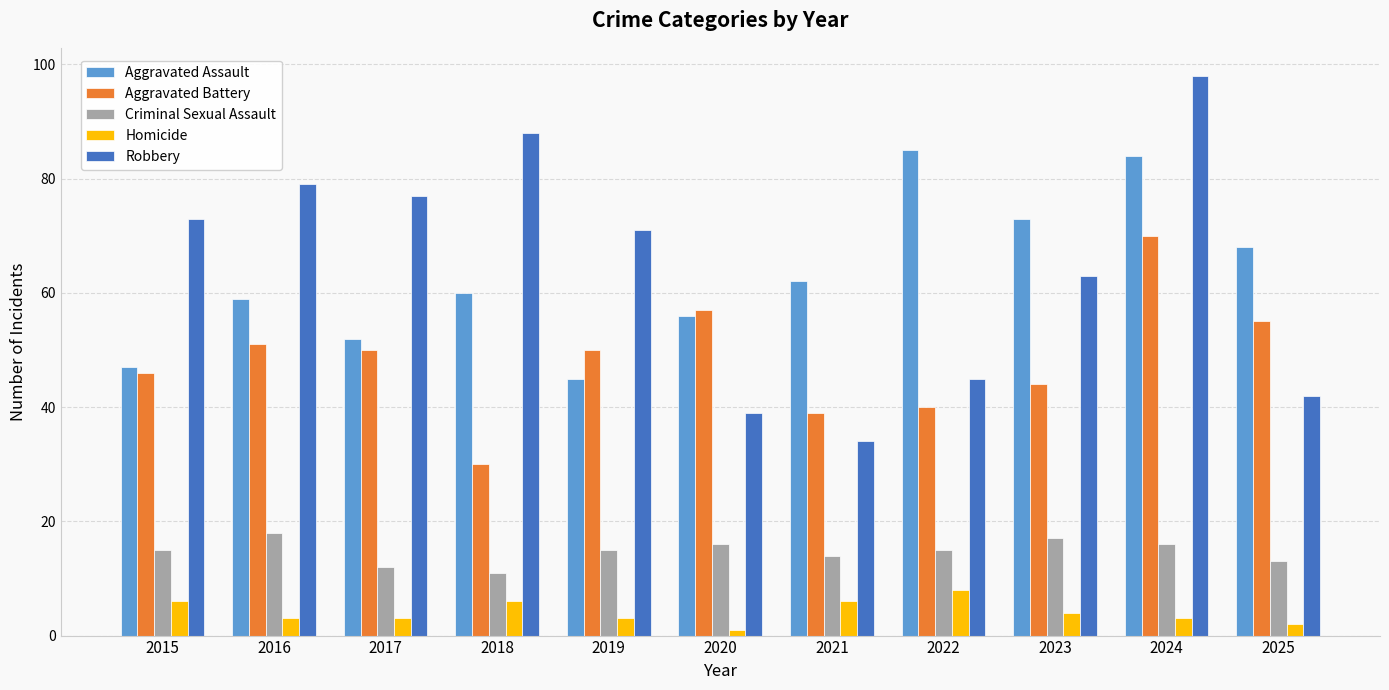

The Criminal Sexual Assault series shows 15 at 2015. True or false?

True